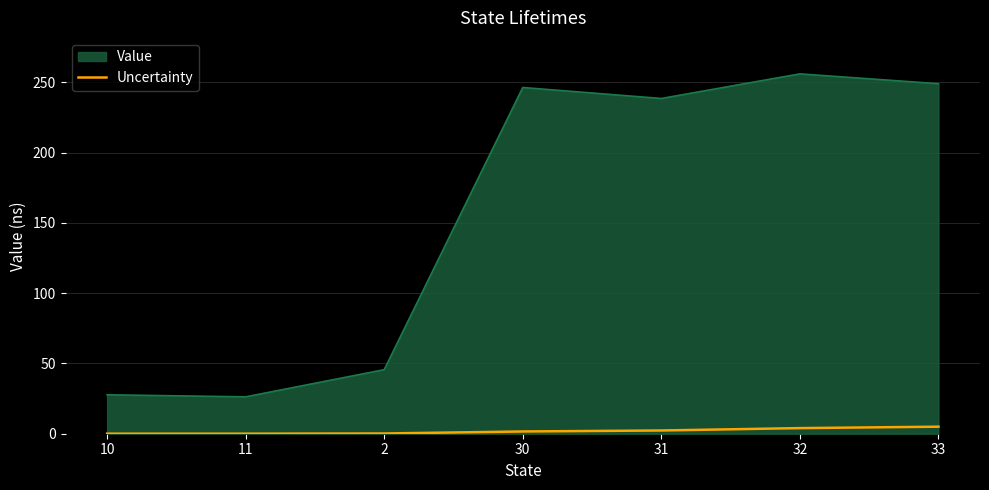

True or false: Uncertainty has a value of 2.3 at 31.

True